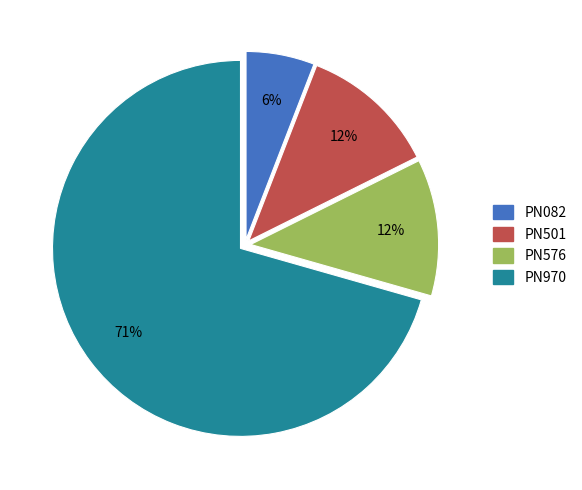

What percentage is the PN576 slice, to the nearest percent?

12%